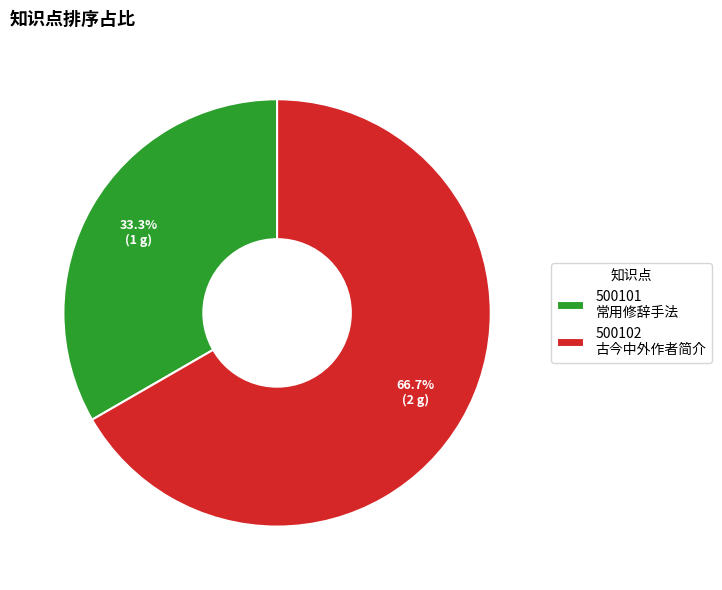

Count the number of slices in the pie.

2